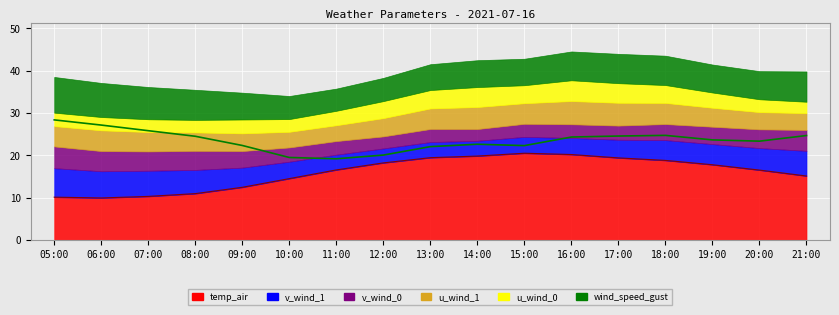

Where does the u_wind_1 series first go above 4?

05:00